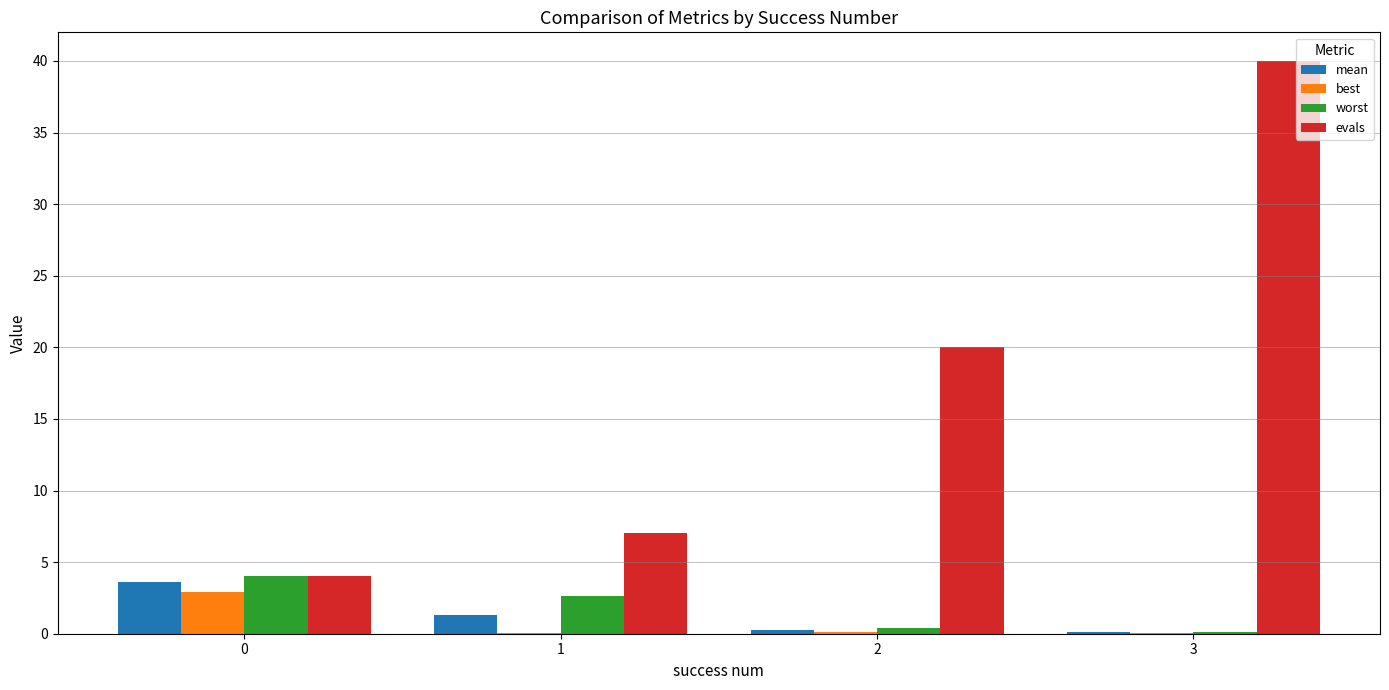

At which category does the chart reach its peak across all series?

3